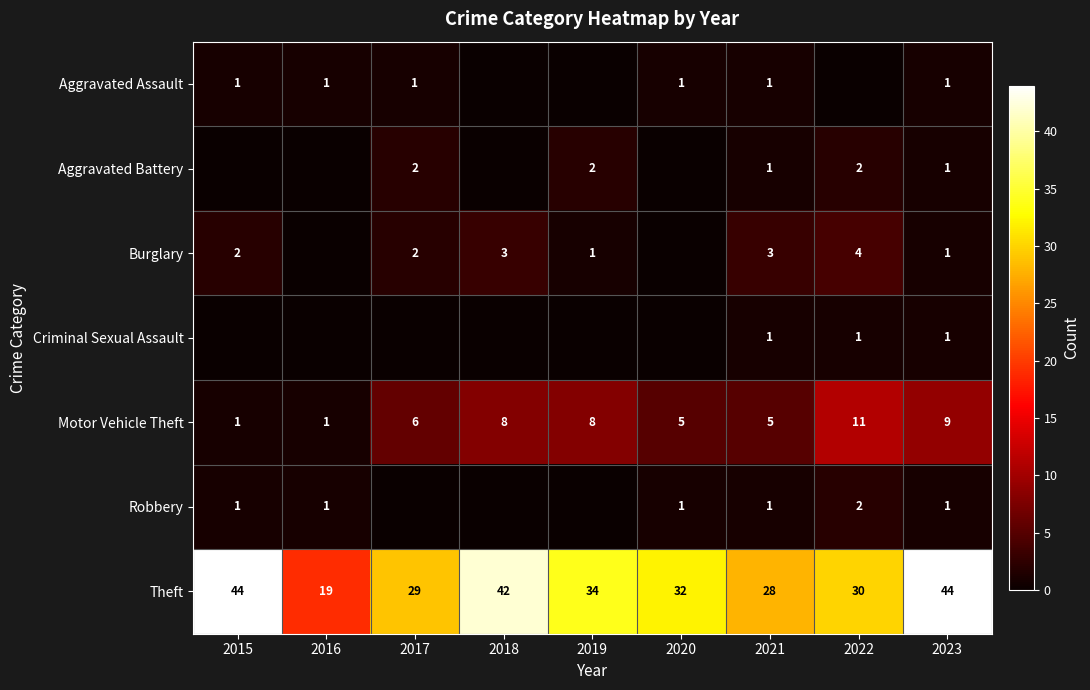

Is the value of Burglary at 2015 greater than the value of Motor Vehicle Theft at 2017?

No